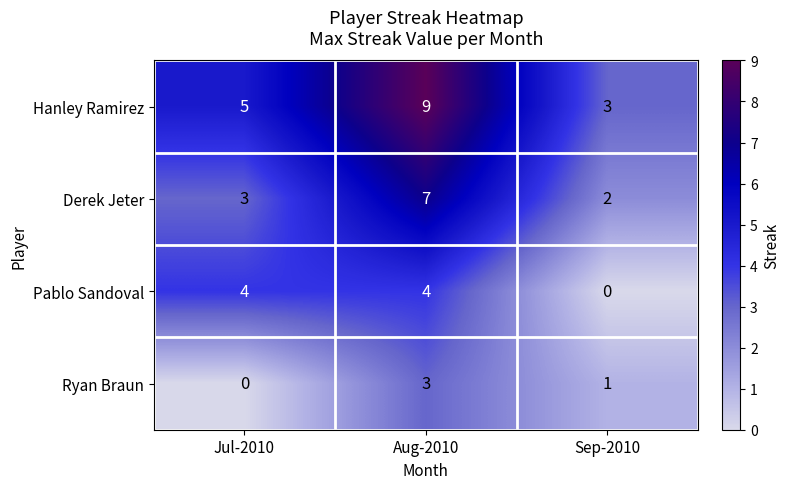

At how many categories does at least one series exceed 8?

1